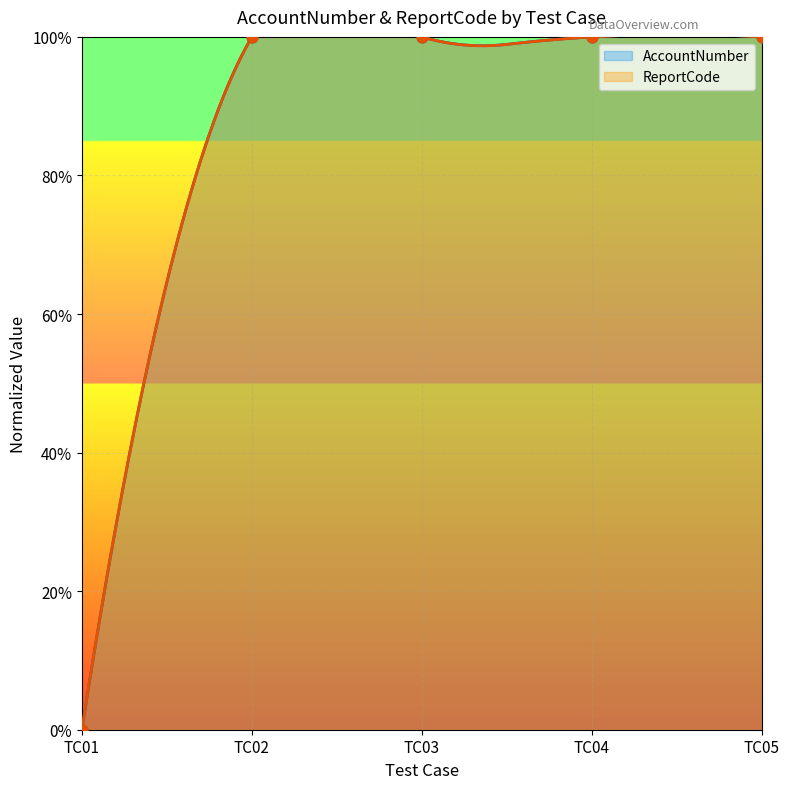

Which series has the widest spread of Y values?

AccountNumber